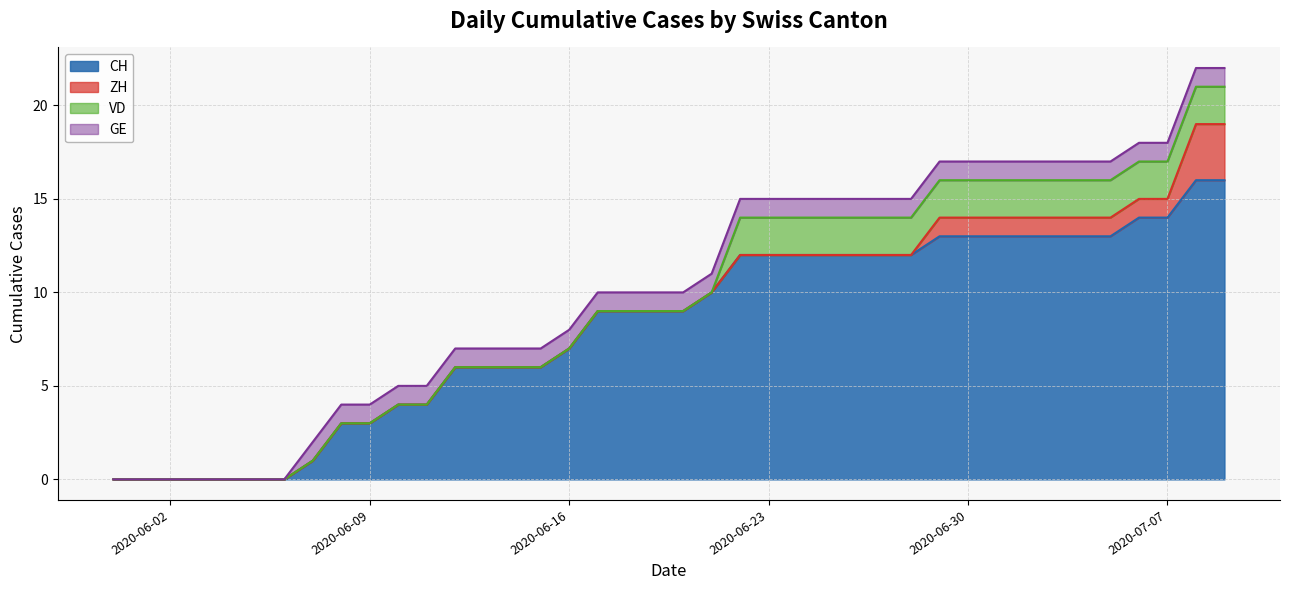

How many data points in ZH are above 0?

11